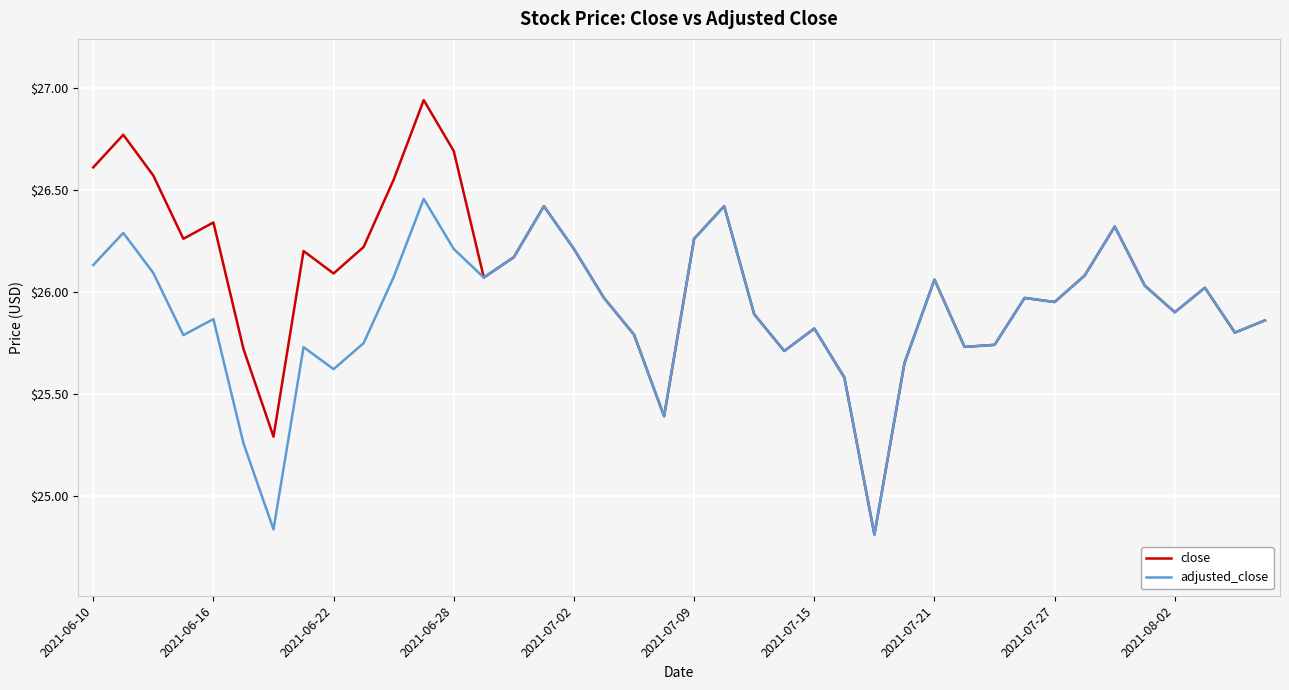

List the series in order of their peak value, highest first.

close, adjusted_close